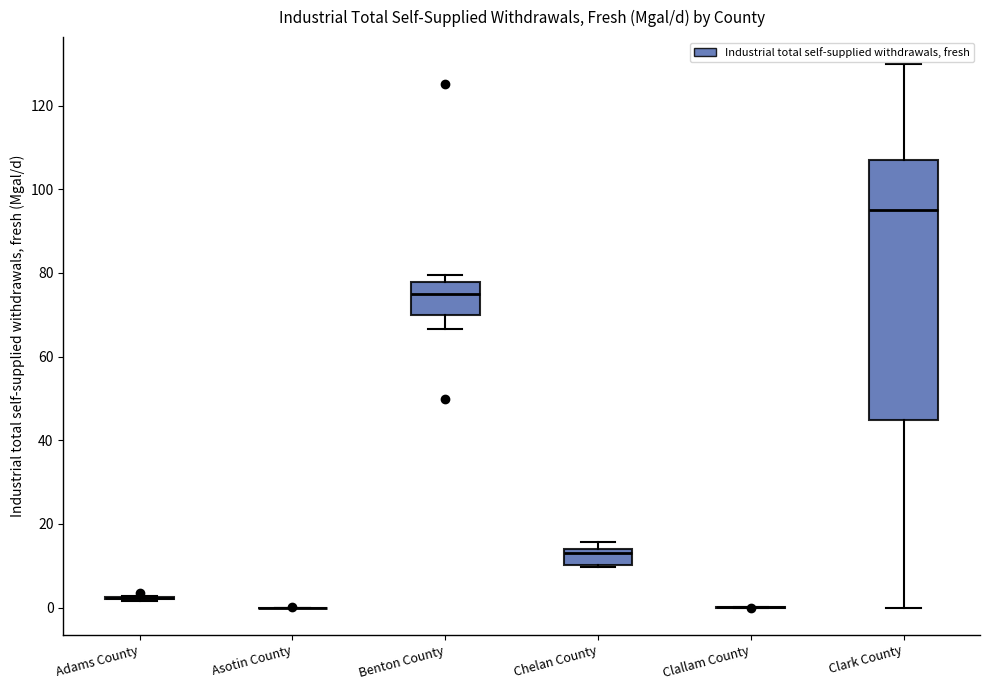

Reading left to right, read every box against the y-axis: the position of its median line, the range the box covers, and the ends of its whiskers. The values are not printed on the chart, so give them approximately, as read against the axis.

Adams County: box collapsed to a line at 2, whiskers 2 to 2
Asotin County: box collapsed to a line at 0, whiskers 0 to 0
Benton County: median 76, box 70 to 78, whiskers 66 to 80
Chelan County: median 12, box 10 to 14, whiskers 10 to 16
Clallam County: box collapsed to a line at 0, whiskers 0 to 0
Clark County: median 96, box 44 to 106, whiskers 0 to 130